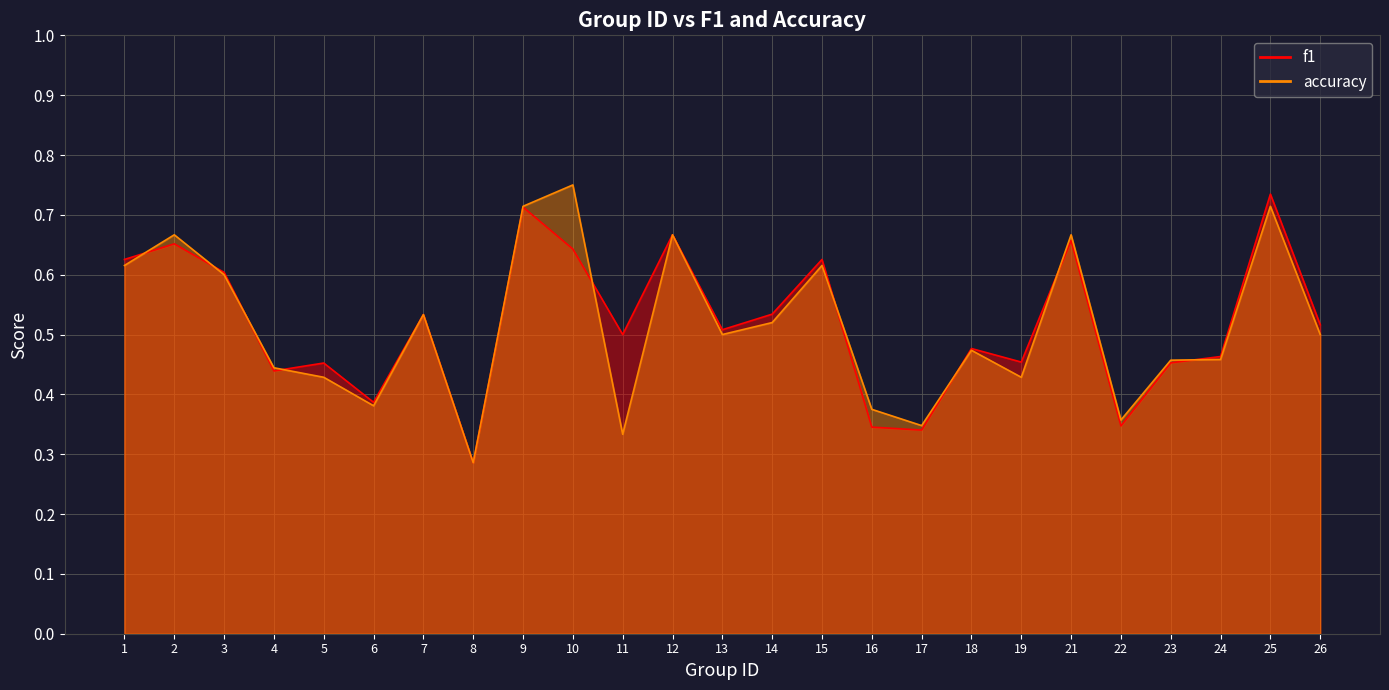

Reading left to right, list all the values displayed in this chart.

f1: 0.6	0.7	0.6	0.4	0.5	0.4	0.5	0.3	0.7	0.6	0.5	0.7	0.5	0.5	0.6	0.3	0.3	0.5	0.5	0.7	0.3	0.5	0.5	0.7	0.5
accuracy: 0.6	0.7	0.6	0.4	0.4	0.4	0.5	0.3	0.7	0.8	0.3	0.7	0.5	0.5	0.6	0.4	0.3	0.5	0.4	0.7	0.4	0.5	0.5	0.7	0.5